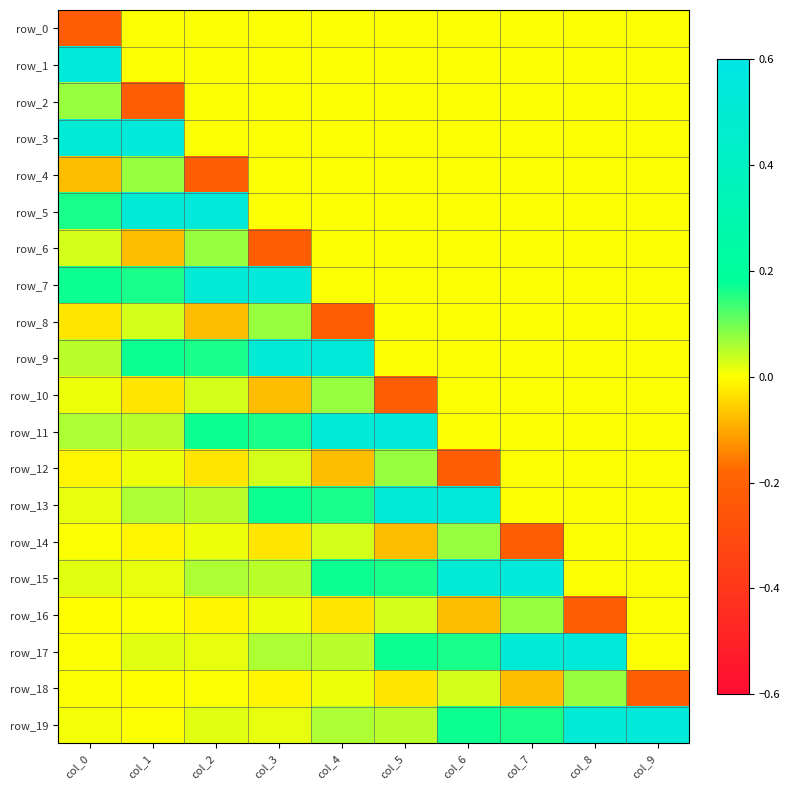

Which label corresponds to the smallest value in the chart?

col_0